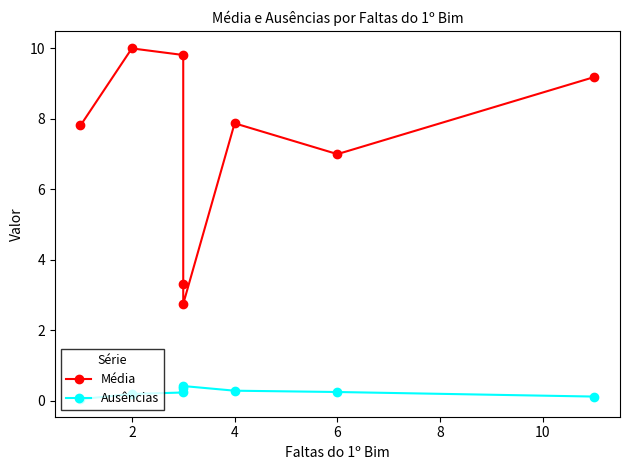

How many lines are shown in the chart?

2